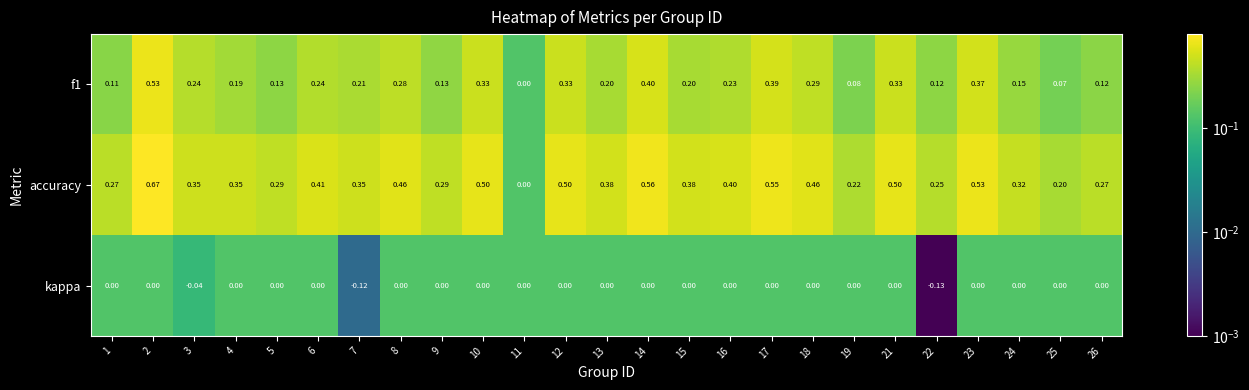

How many distinct data groups are displayed?

3